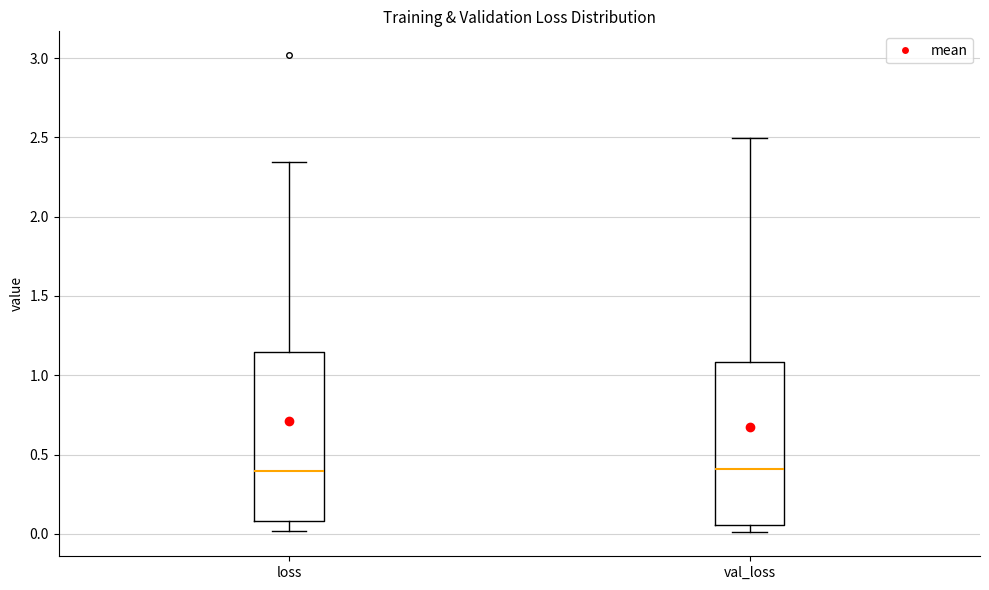

Where is the upper edge of the box for loss on the y-axis? The values are not printed on the chart, so give them approximately, as read against the axis.

1.15